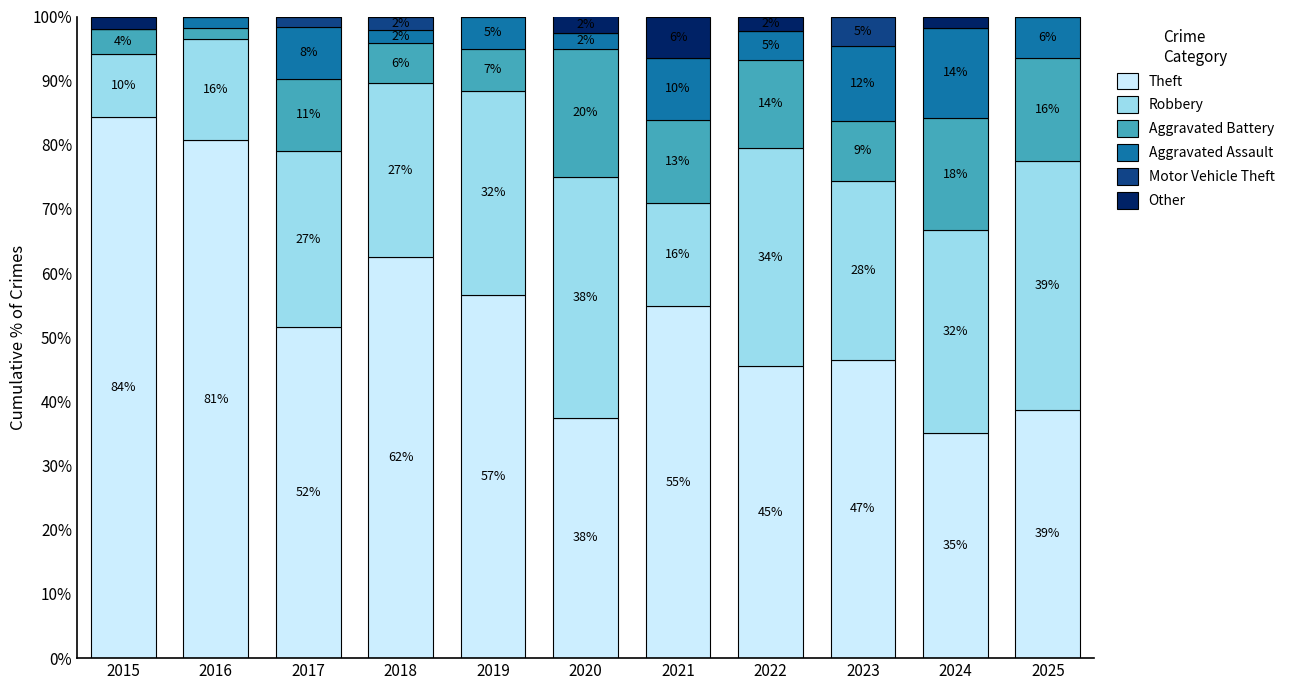

The Aggravated Assault series shows 8.1 at 2017. True or false?

True